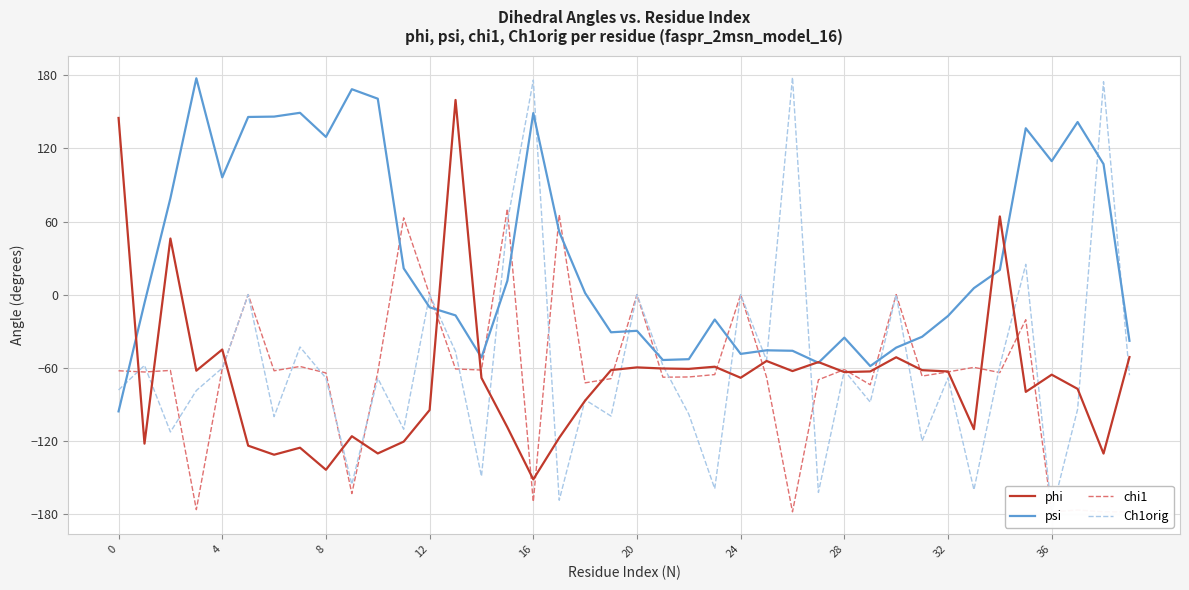

What are all the series names shown in the legend?

phi, psi, chi1, Ch1orig